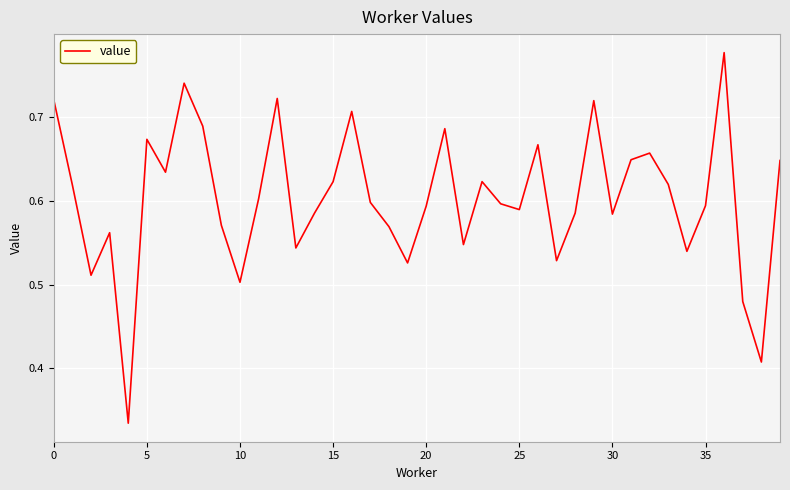

The chart shows a value of 0.1 at 35. True or false?

False